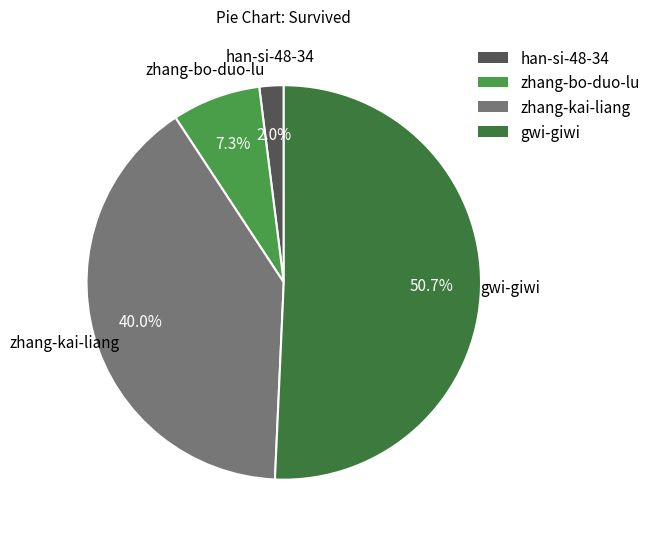

True or false: han-si-48-34 accounts for 2% of the total.

True